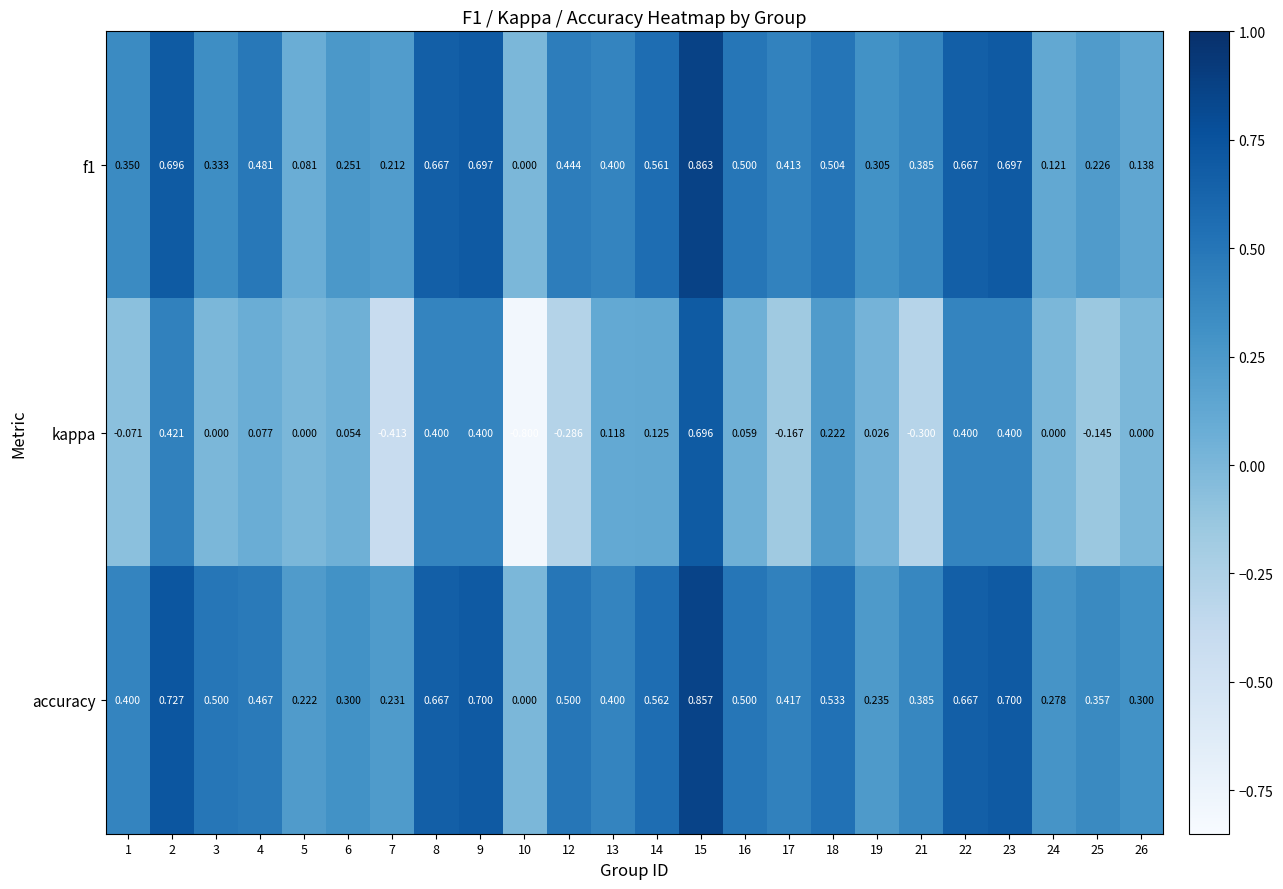

Which series has the largest range (max minus min)?

kappa